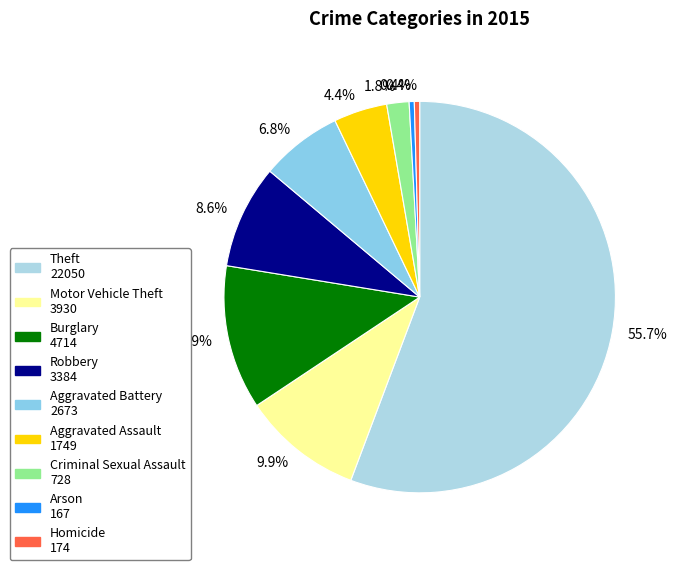

Do Criminal Sexual Assault and Aggravated Battery together represent more than half of the pie?

No